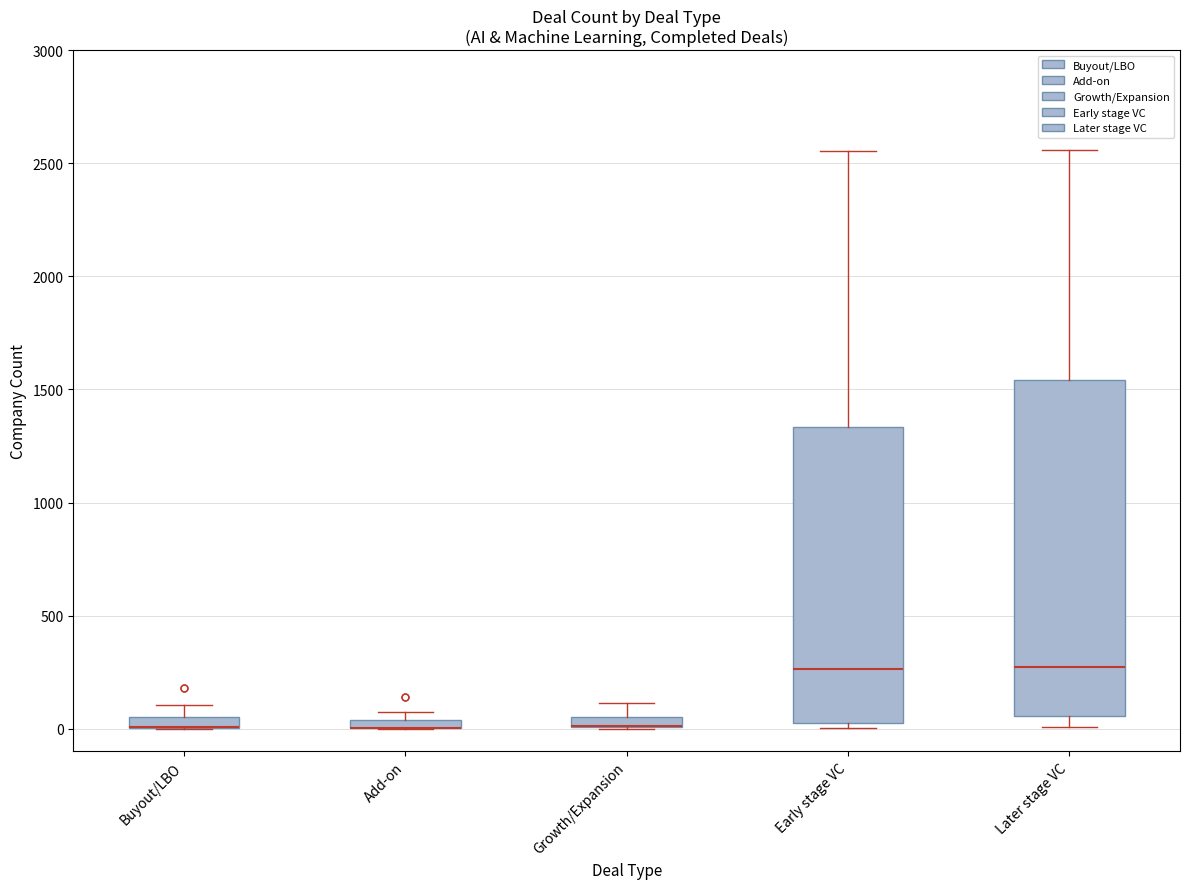

Where is the upper edge of the box for Growth/Expansion on the y-axis? The values are not printed on the chart, so give them approximately, as read against the axis.

50